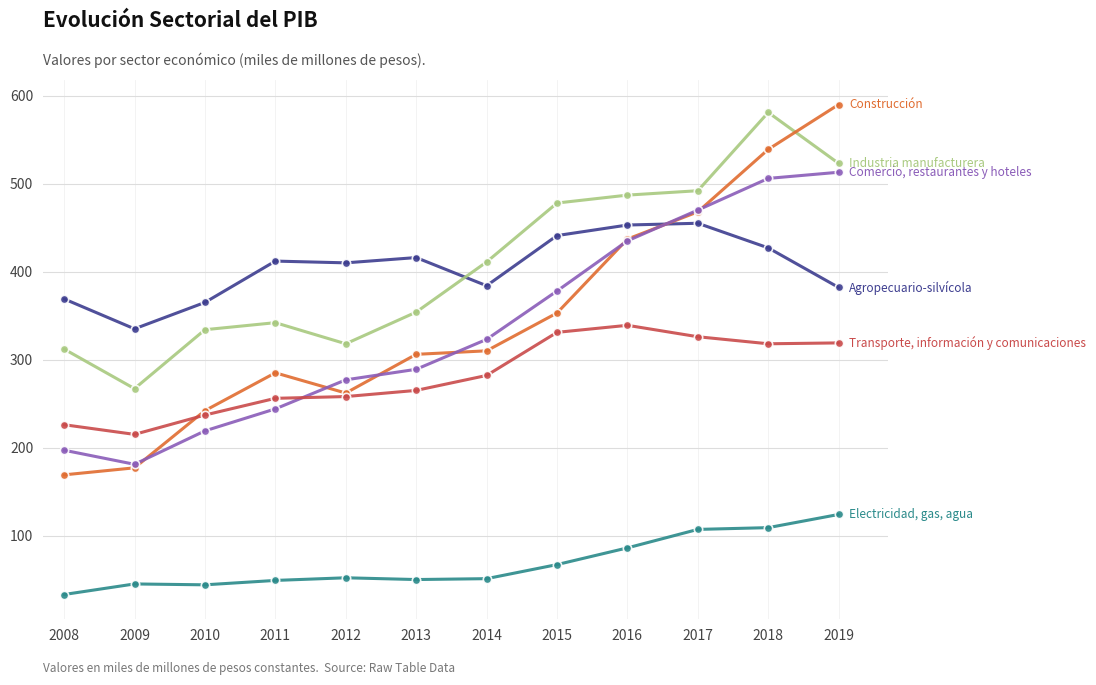

What is the total value across all series at 2012?

1577